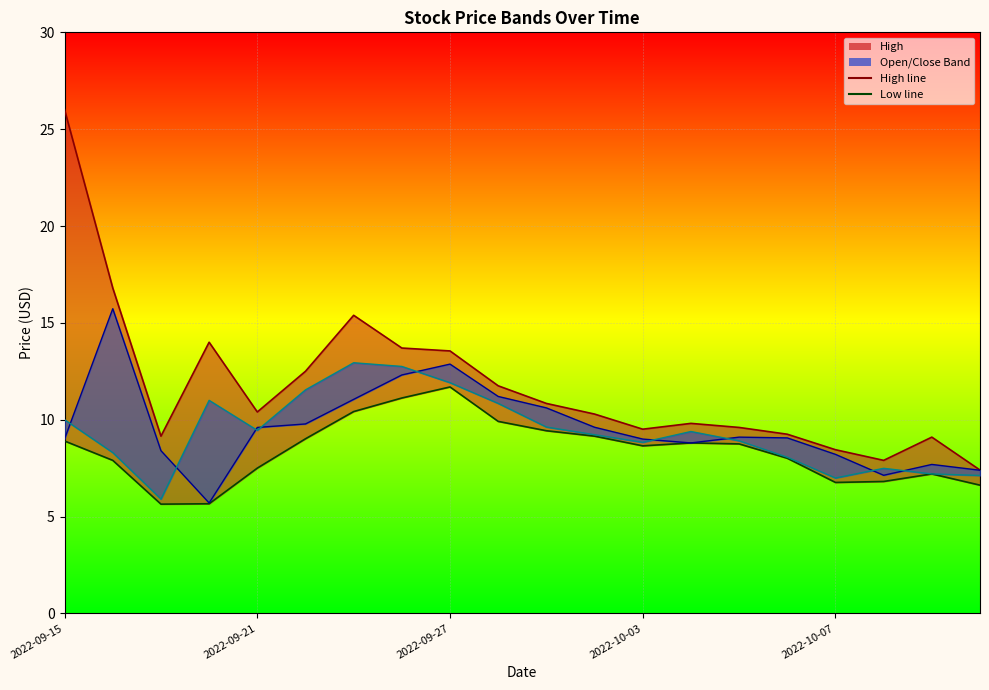

Where is the first local minimum for Close?

2022-09-19